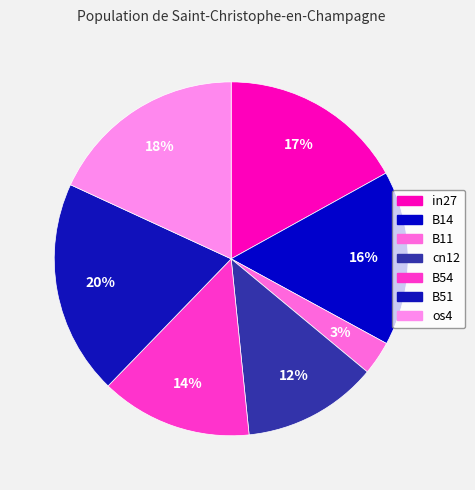

Count the number of slices in the pie.

7